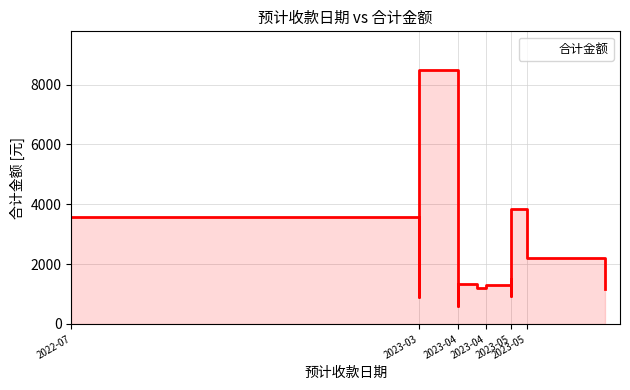

How many interior local peaks (higher than both neighbors) does the data have?

4